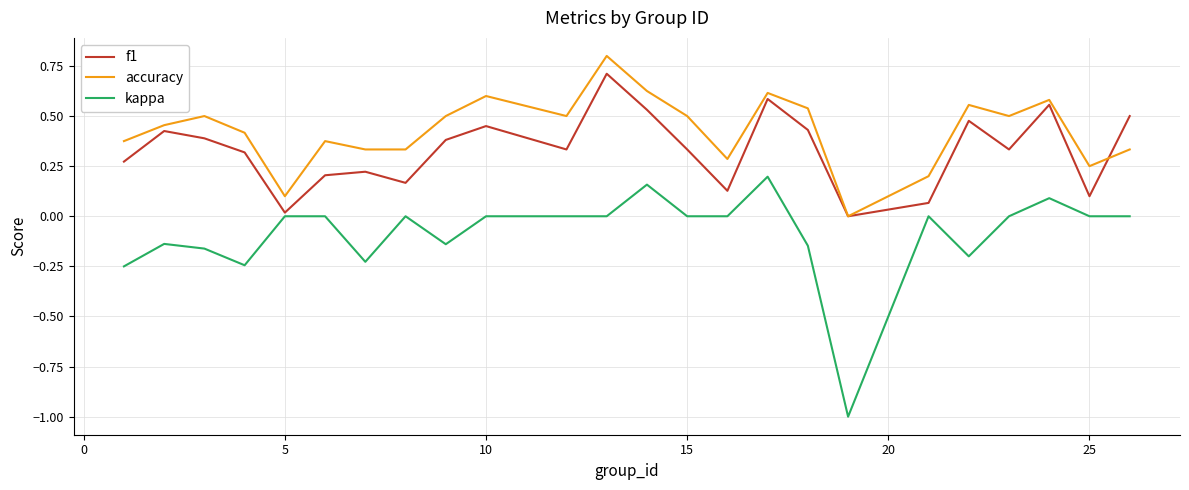

True or false: accuracy and kappa cross at least once.

False